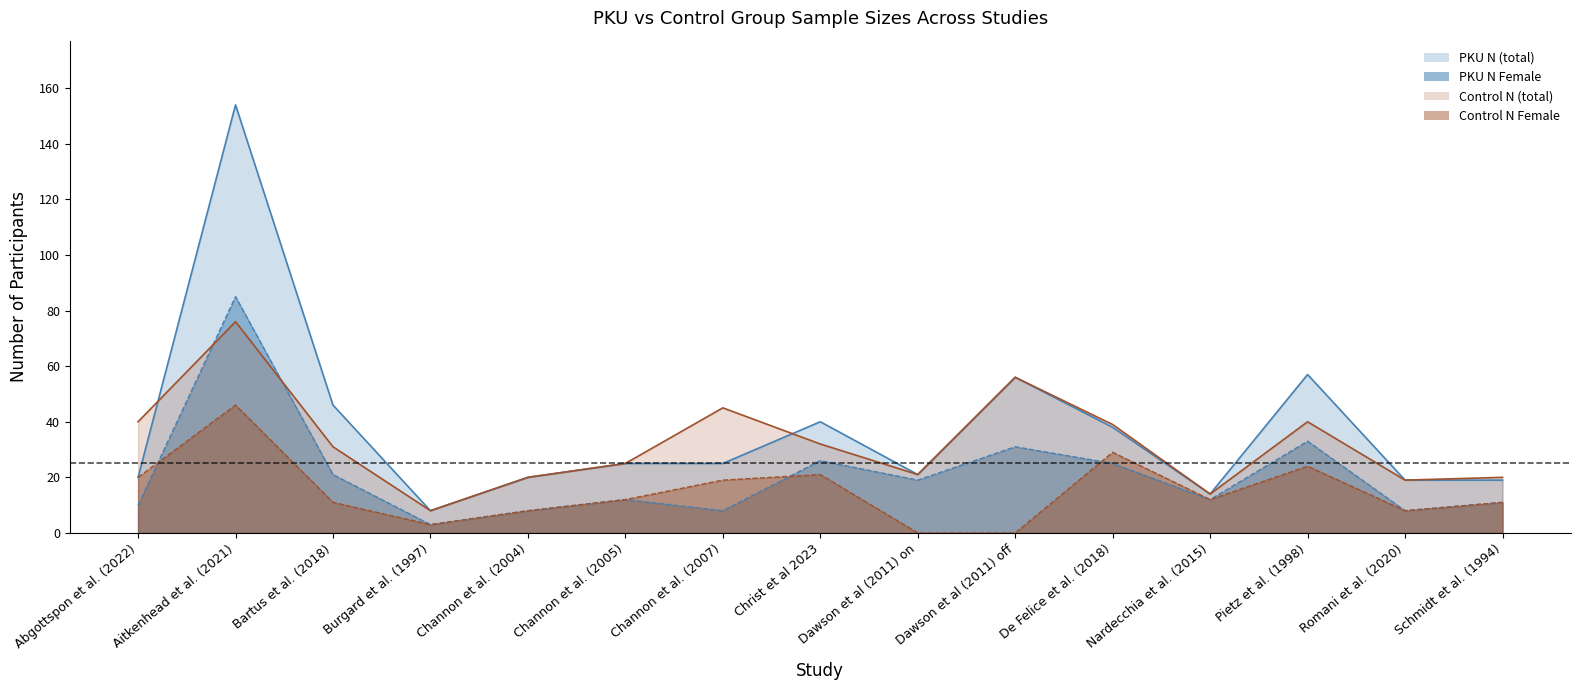

Reading left to right, list all the values displayed in this chart.

PKU N: 20	154	46	8	20	25	25	40	21	56	38	14	57	19	19
PKU N Female: 10	85	21	3	8	12	8	26	19	31	25	12	33	8	11
Control N: 40	76	31	8	20	25	45	32	21	56	39	14	40	19	20
Control N Female: 20	46	11	3	8	12	19	21	0	0	29	12	24	8	11